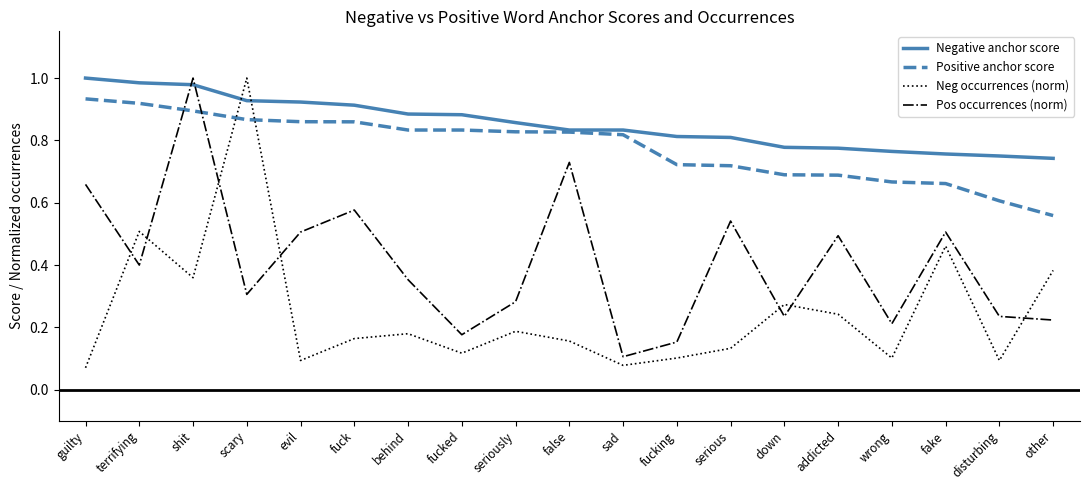

Where do Pos occurrences (norm) and Positive anchor score first cross each other?

terrifying and shit